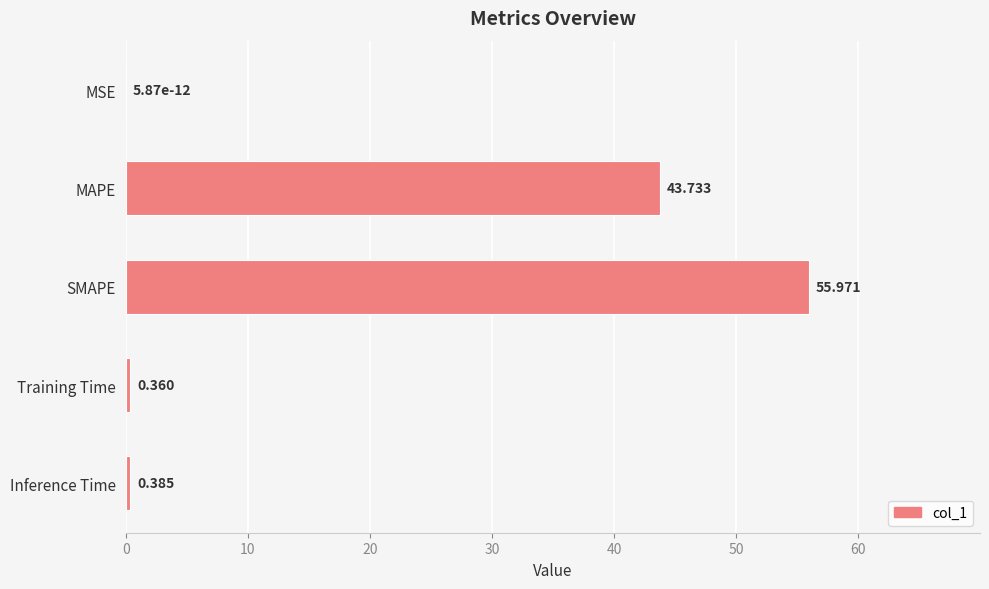

Which has a higher value, MAPE or Training Time?

MAPE